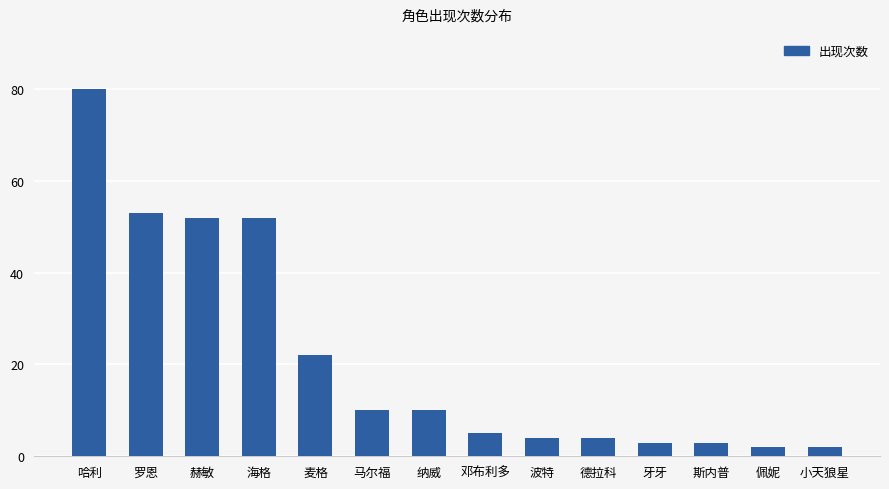

What is the approximate value at 纳威?

10